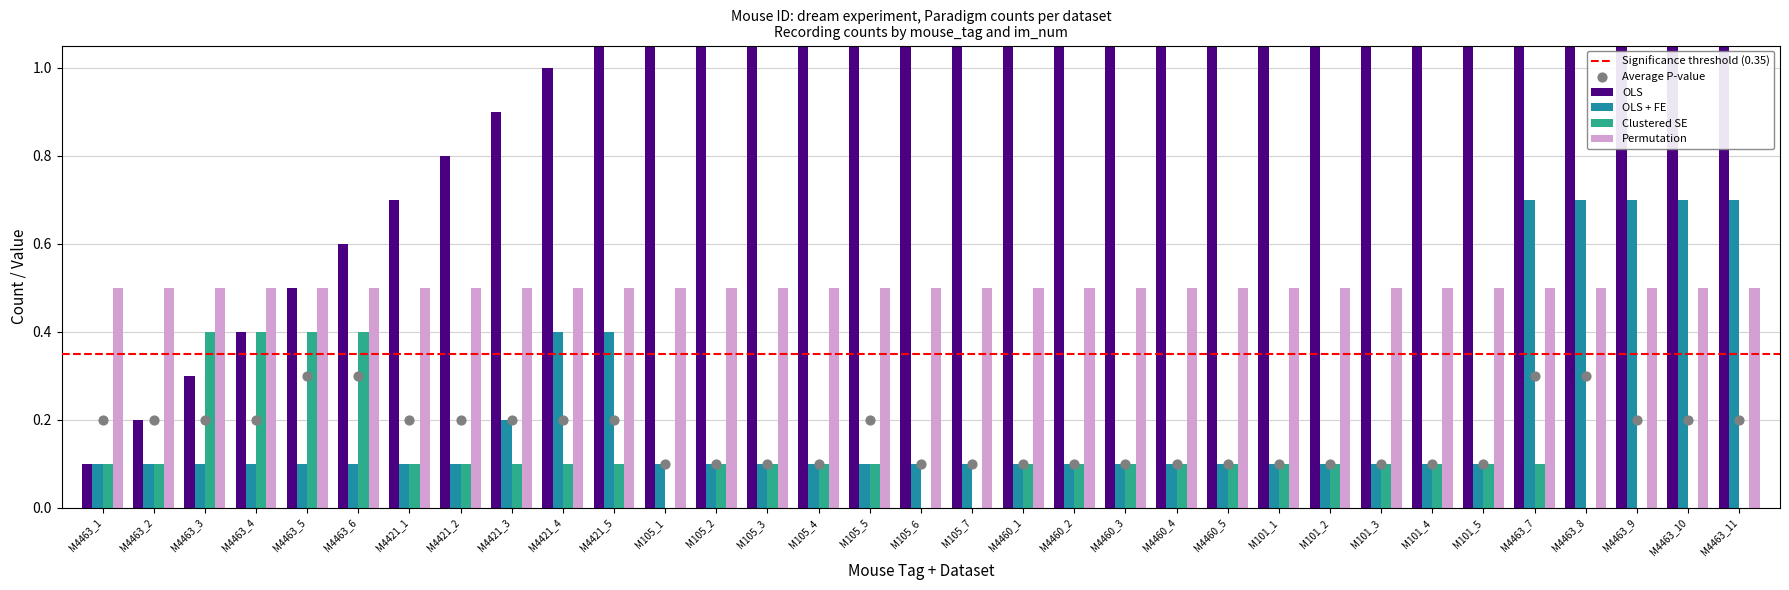

Which series reaches the maximum Y coordinate?

OLS